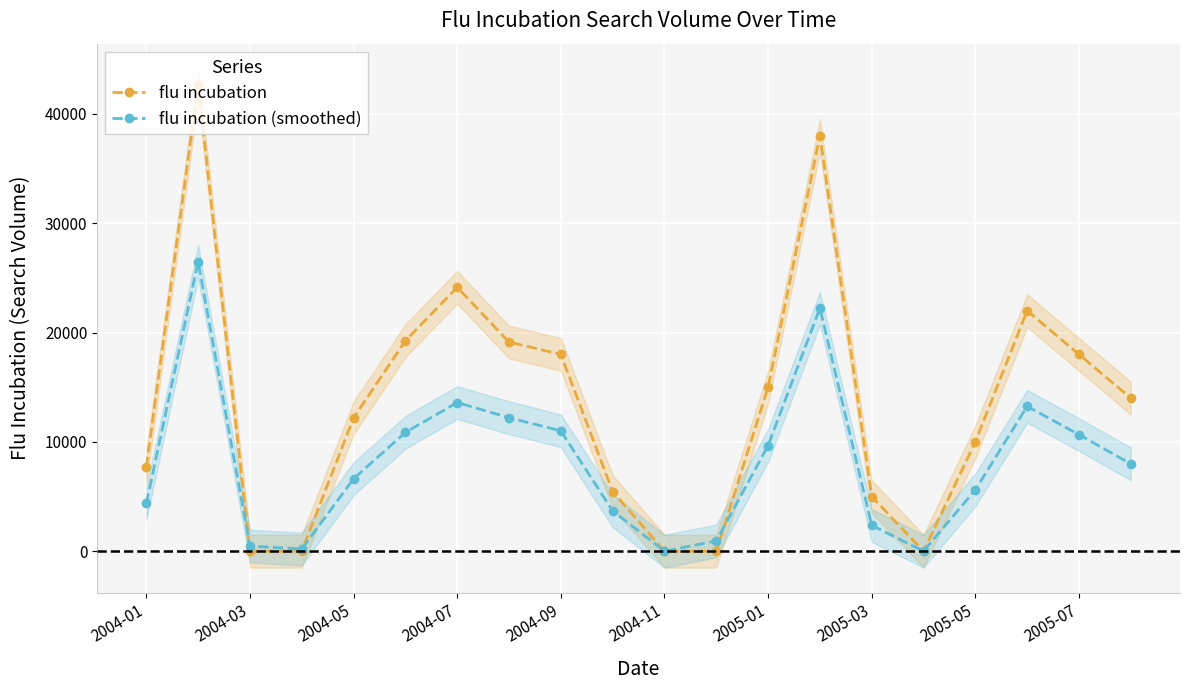

The value of flu incubation at 2004-03 is 0.0. True or false?

True